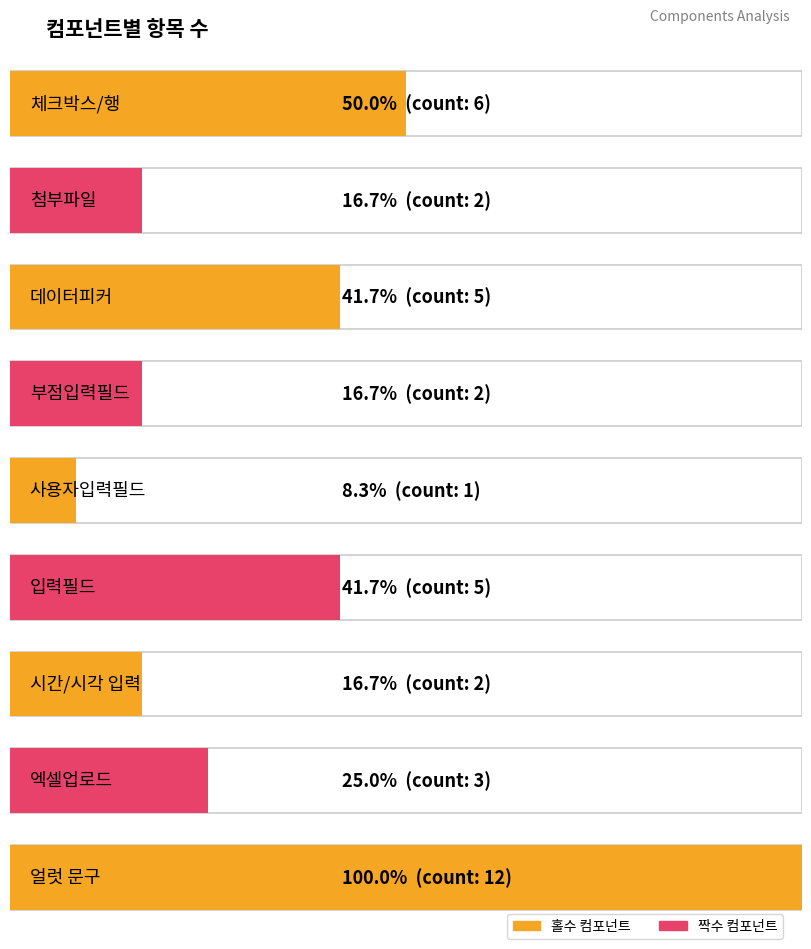

At which label is the value closest to 6?

체크박스/행